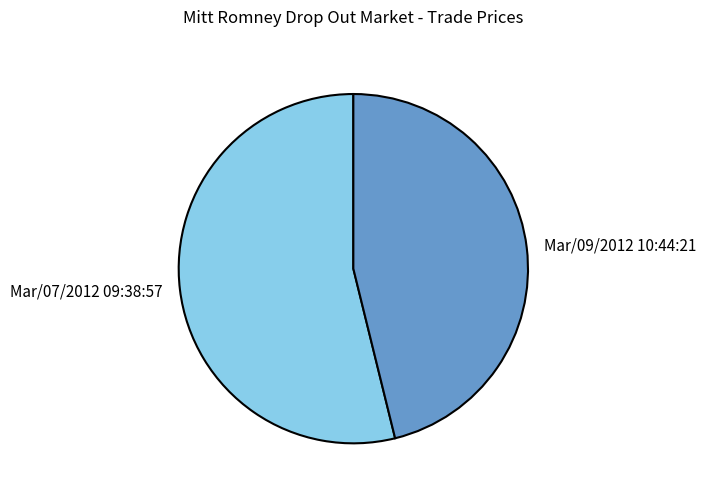

Which has a higher value, Mar/09/2012 10:44:21 or Mar/07/2012 09:38:57?

Mar/07/2012 09:38:57